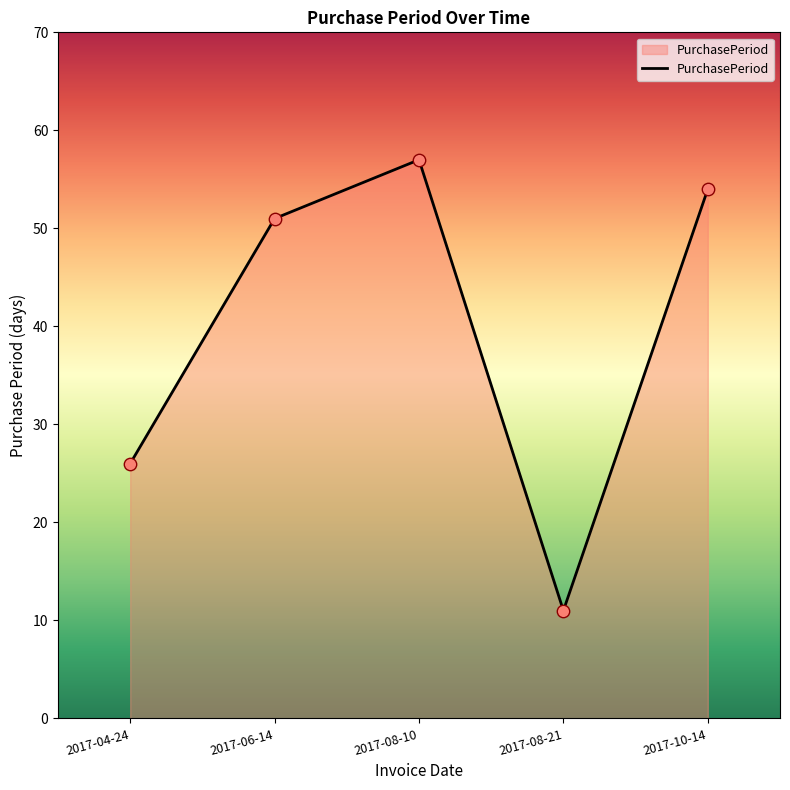

What is the change in value from 2017-04-24 to 2017-06-14?

+25